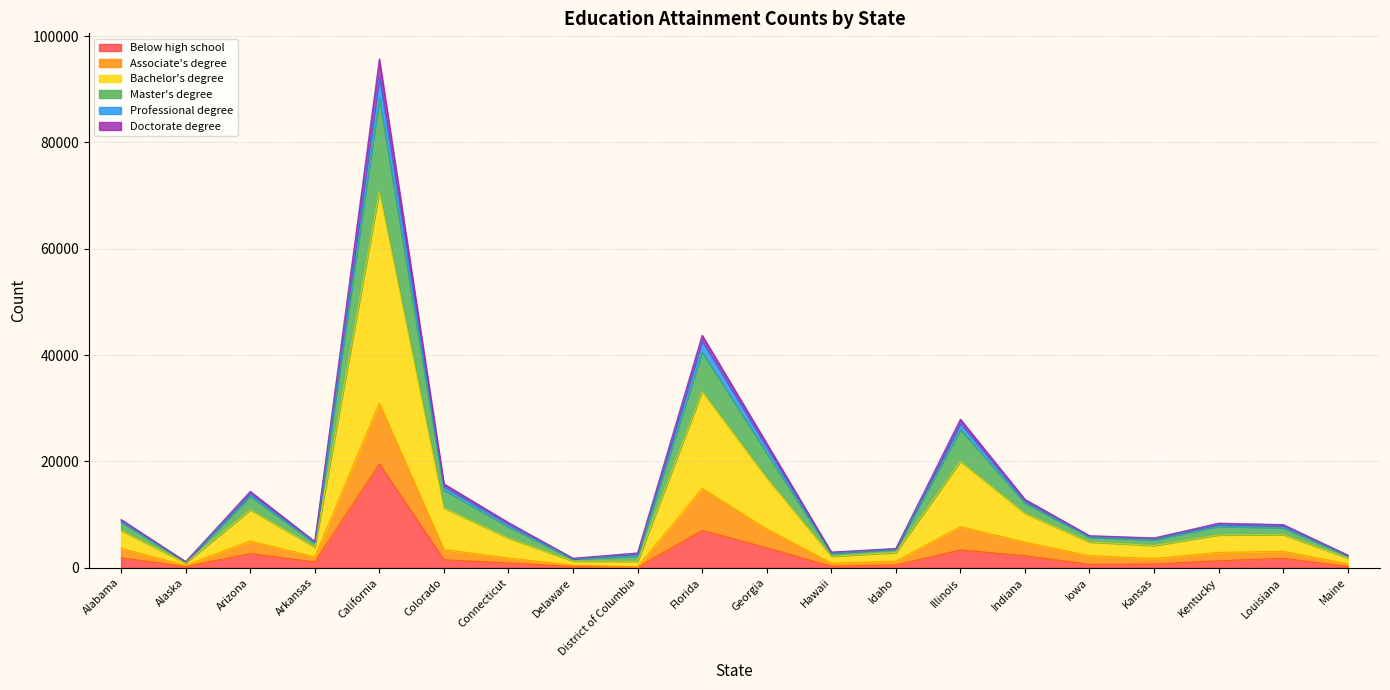

At which category is the sum across all series the highest?

California